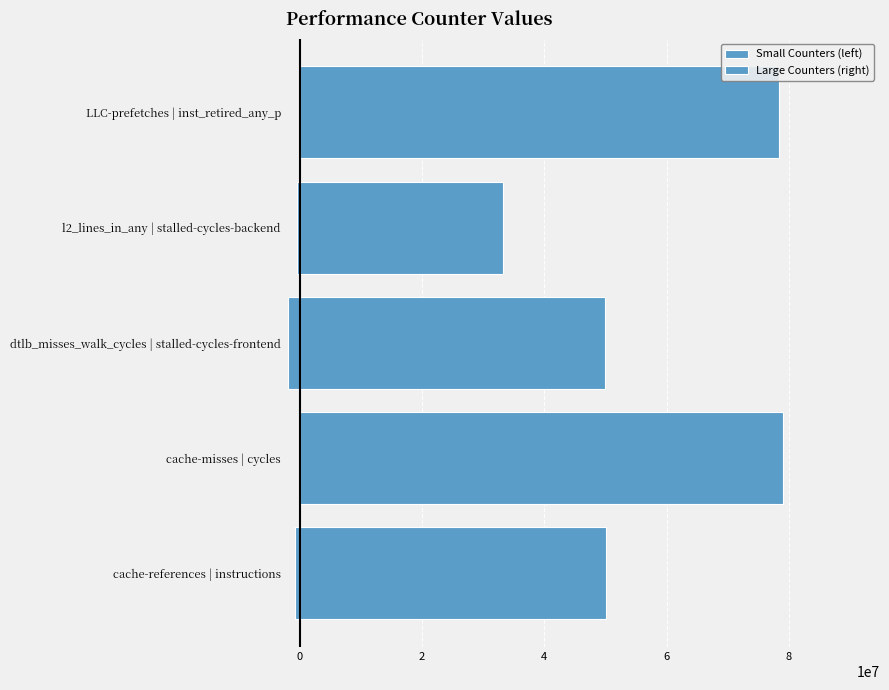

How many values in the Large Counters (right) series are below 50165400?

2